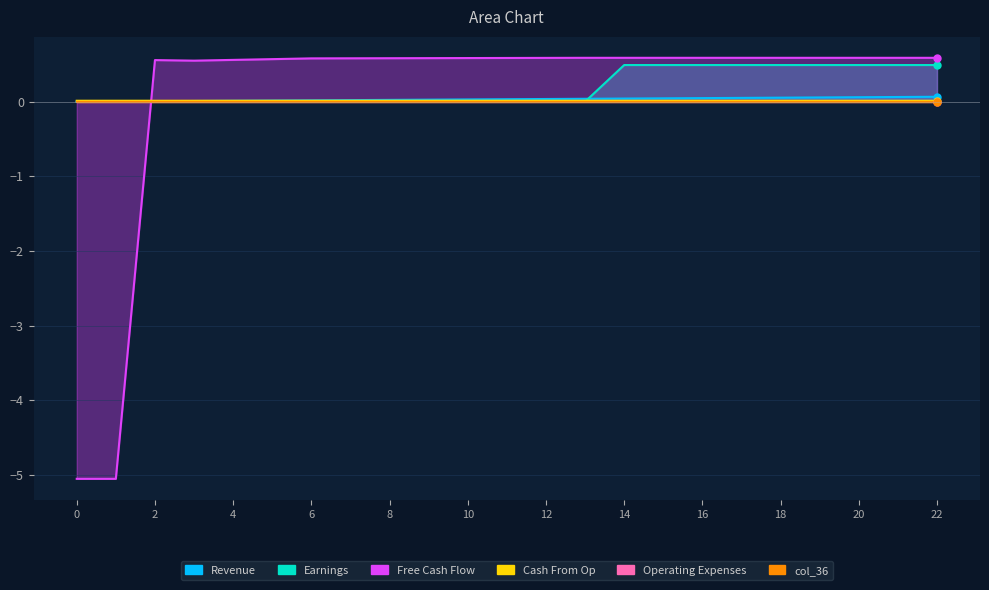

True or false: col_40 has a value of 0.0 at 1.

False